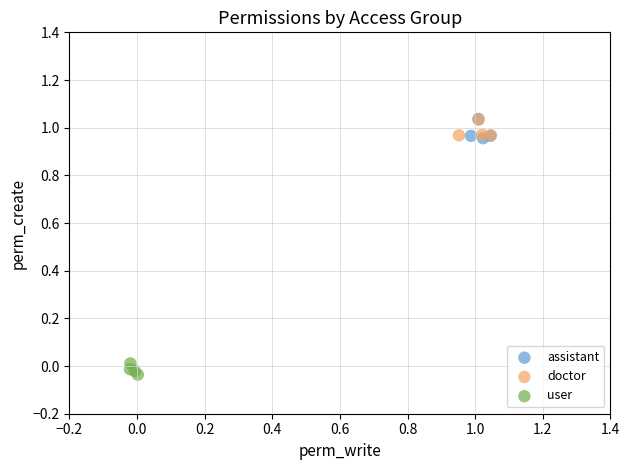

Which series reaches the minimum Y coordinate?

user